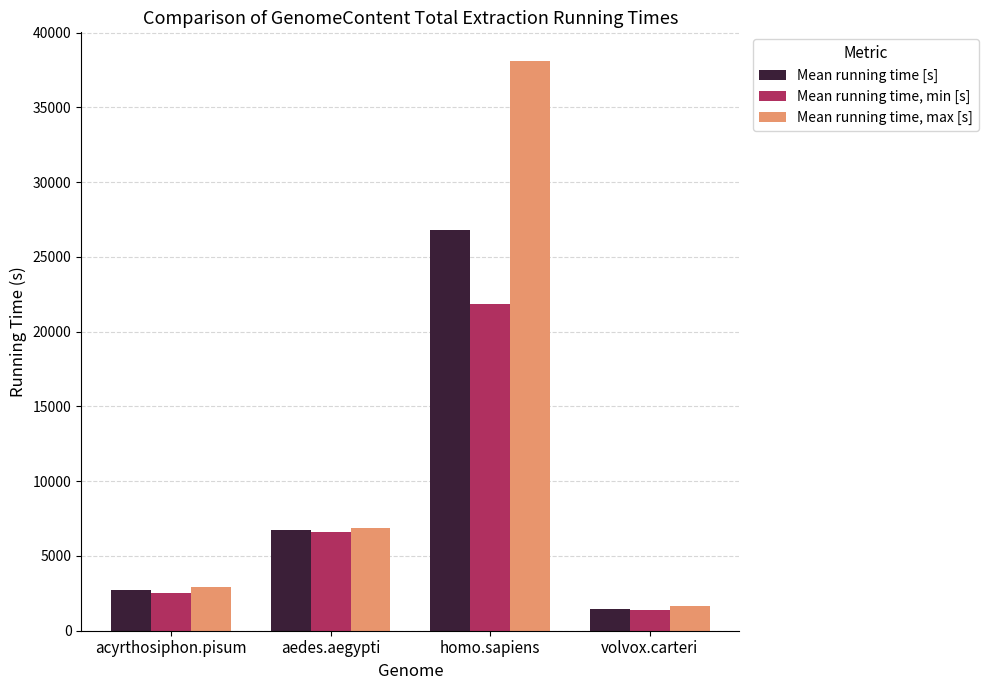

Where does the Mean running time, max [s] series first go above 6839?

aedes.aegypti